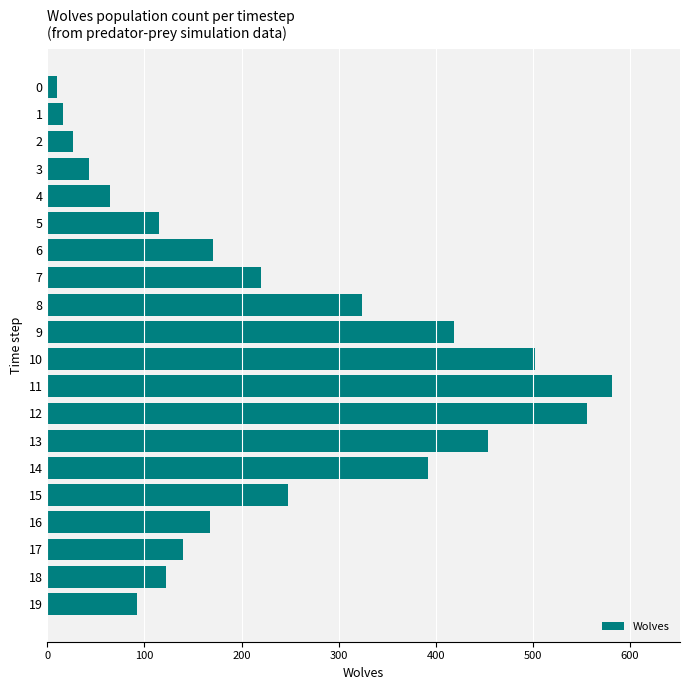

Is it true that the value at 19 is 139?

False